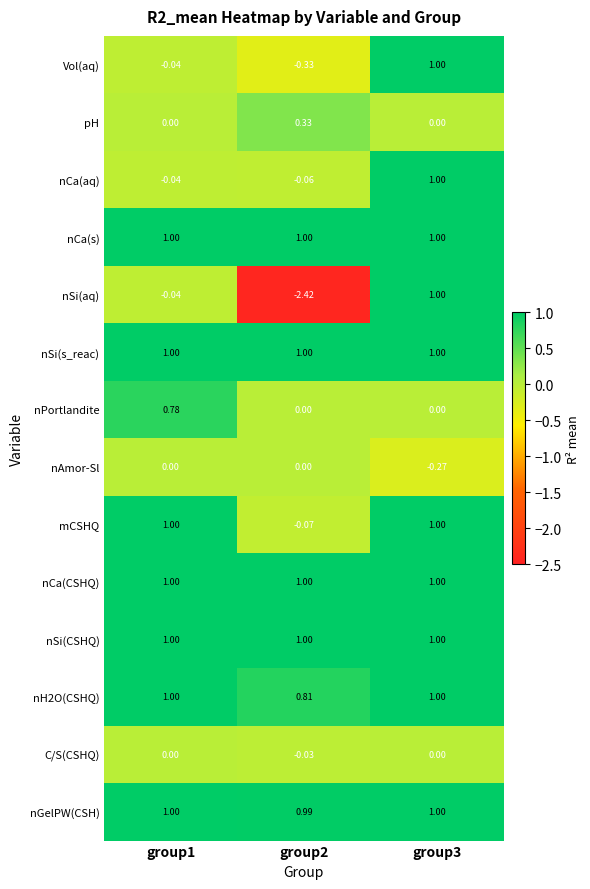

How many negative values does the Vol(aq) series have?

2